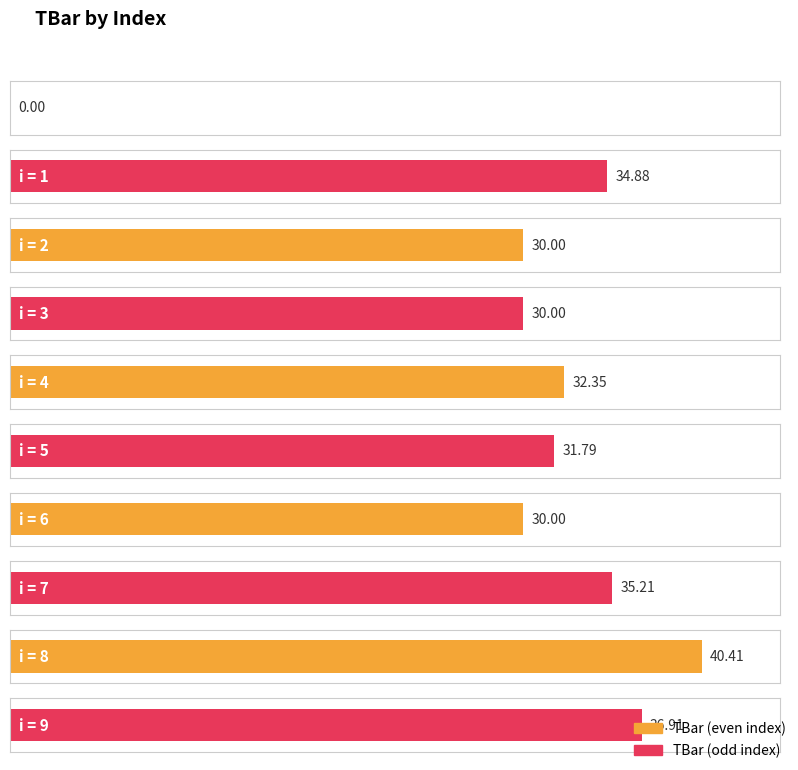

Does the chart contain any negative values?

No